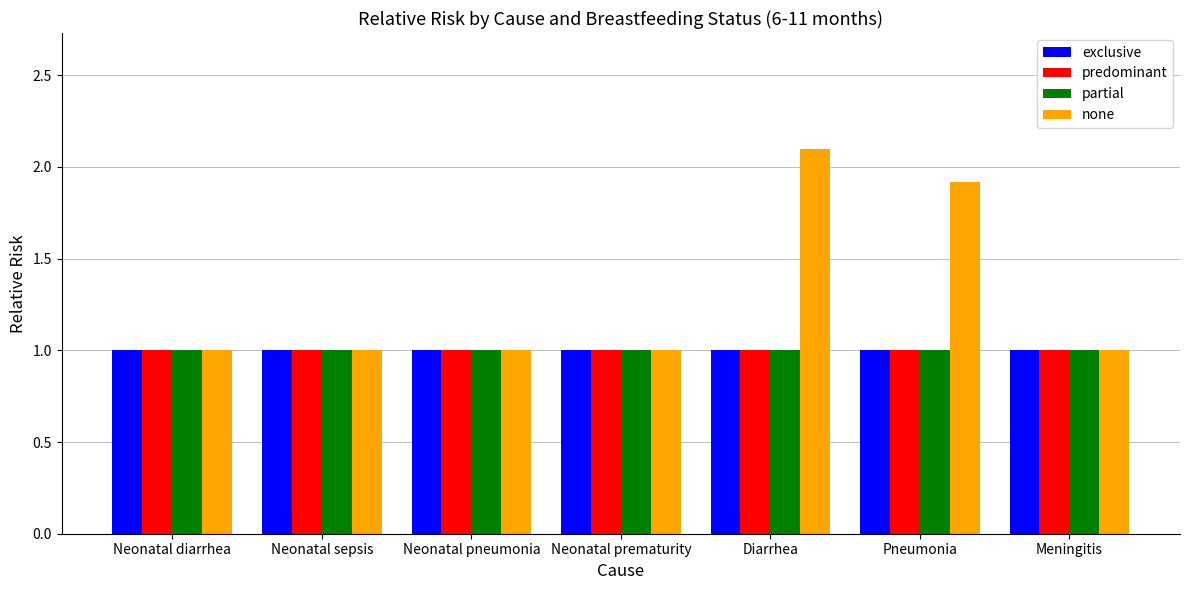

Reading left to right, extract all data points from this chart.

exclusive: 1.0	1.0	1.0	1.0	1.0	1.0	1.0
predominant: 1.0	1.0	1.0	1.0	1.0	1.0	1.0
partial: 1.0	1.0	1.0	1.0	1.0	1.0	1.0
none: 1.0	1.0	1.0	1.0	2.1	1.9	1.0